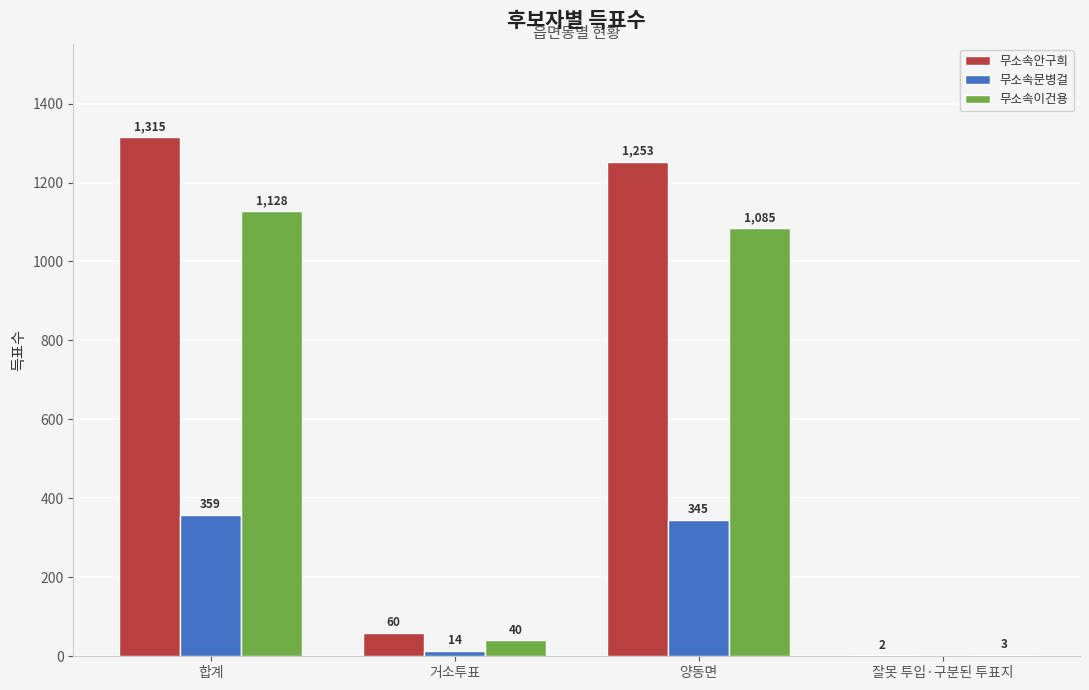

Where is 무소속문병걸 nearest to the value 179?

거소투표